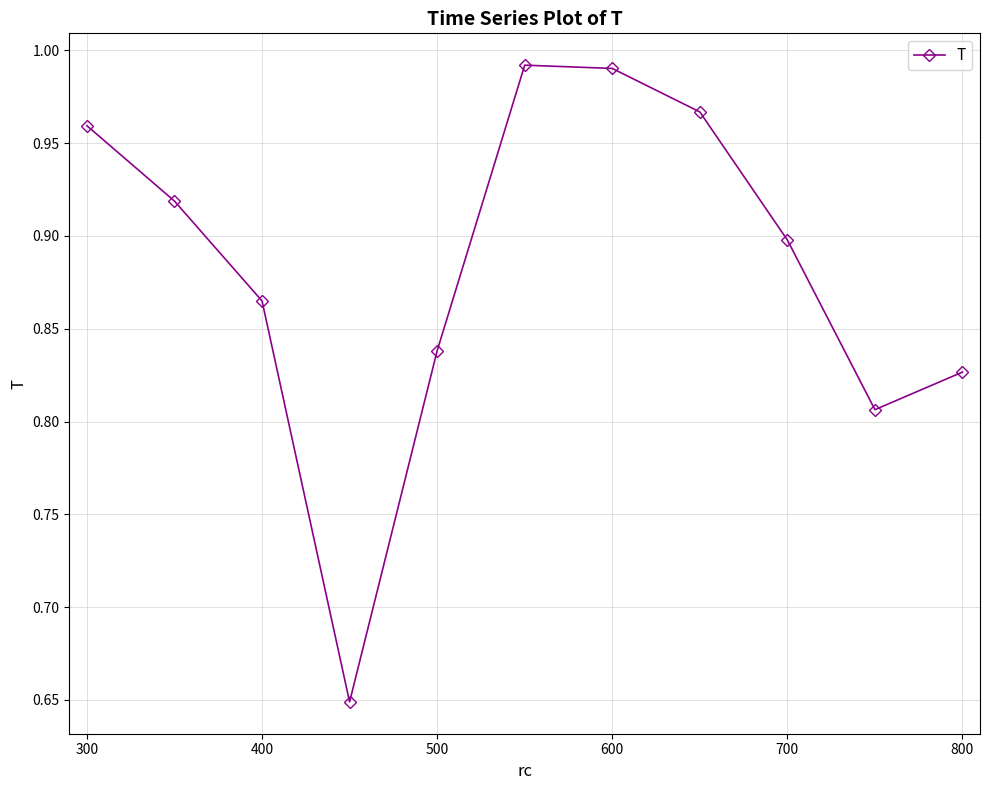

How many interior local valleys (lower than both neighbors) does the data have?

2